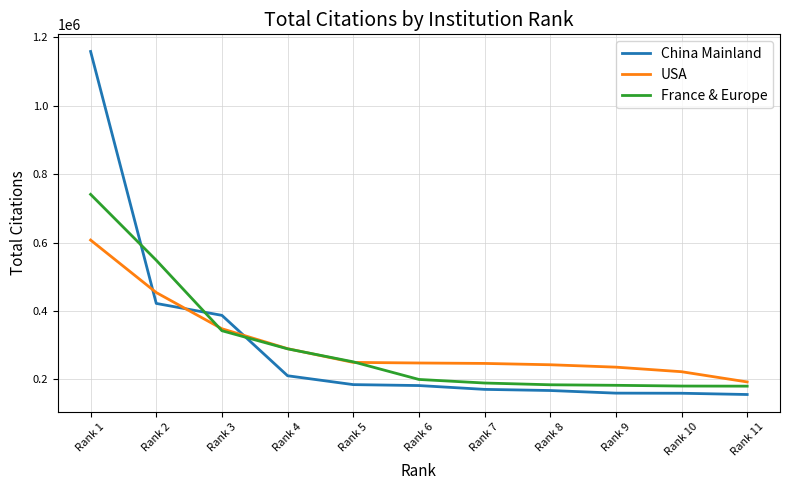

At which category is the sum across all series the highest?

Rank 1